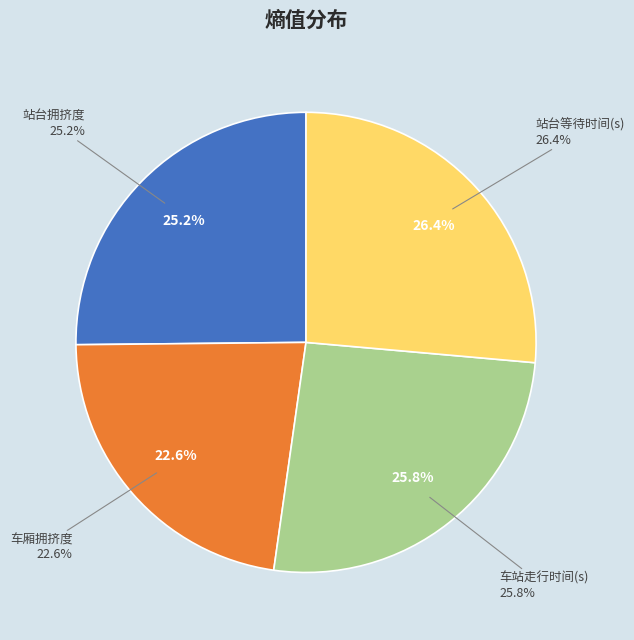

Does any single category account for the majority?

No